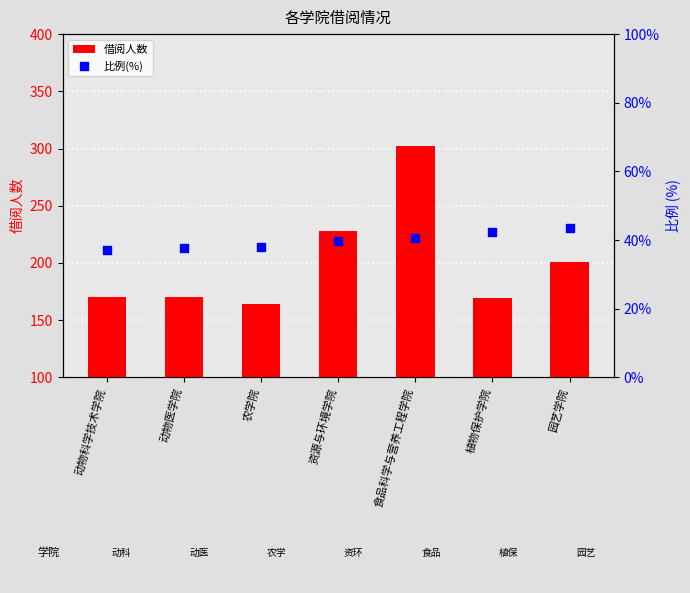

What is the total value across all series at 资源与环境学院?

267.8